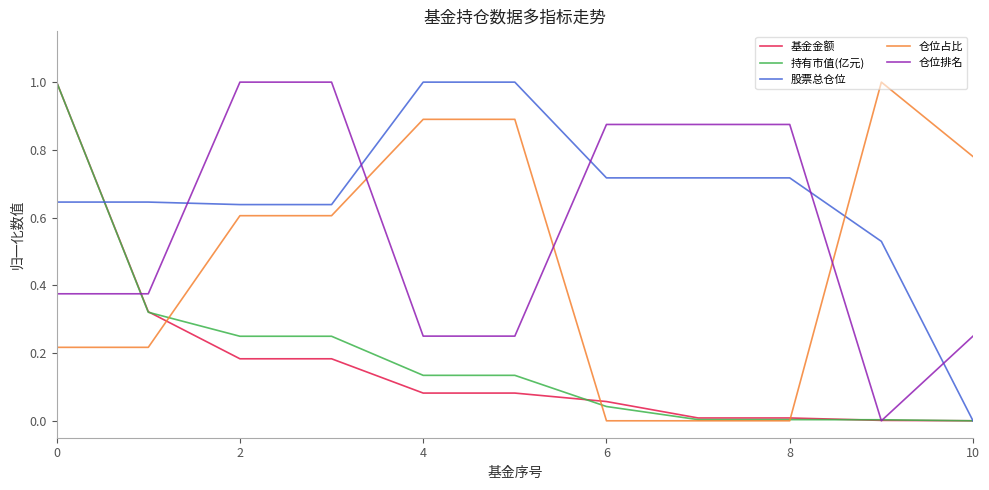

How many times do 股票总仓位 and 仓位占比 cross each other?

1